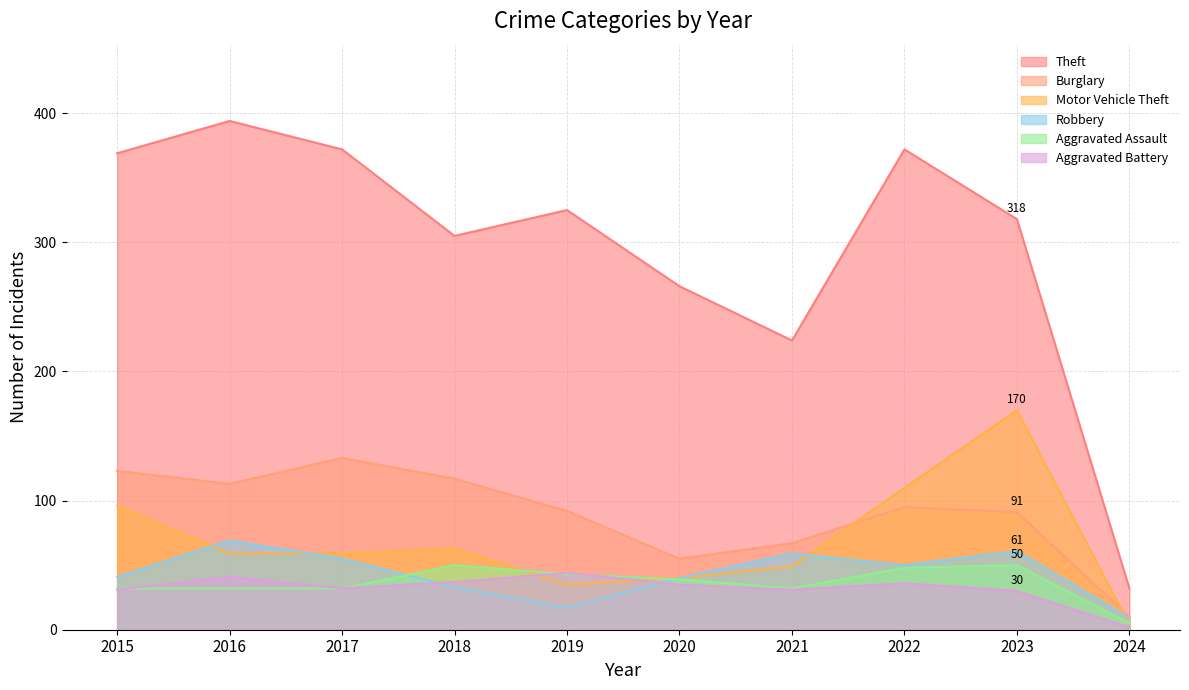

What is the average value of the Burglary series?

90